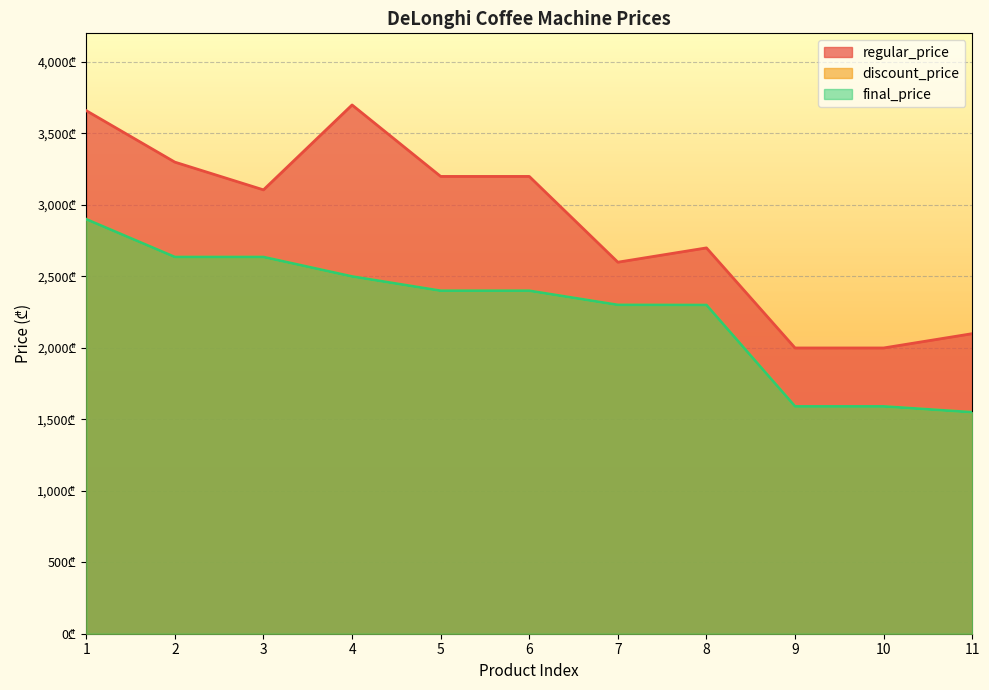

True or false: discount_price and regular_price intersect in this chart.

False